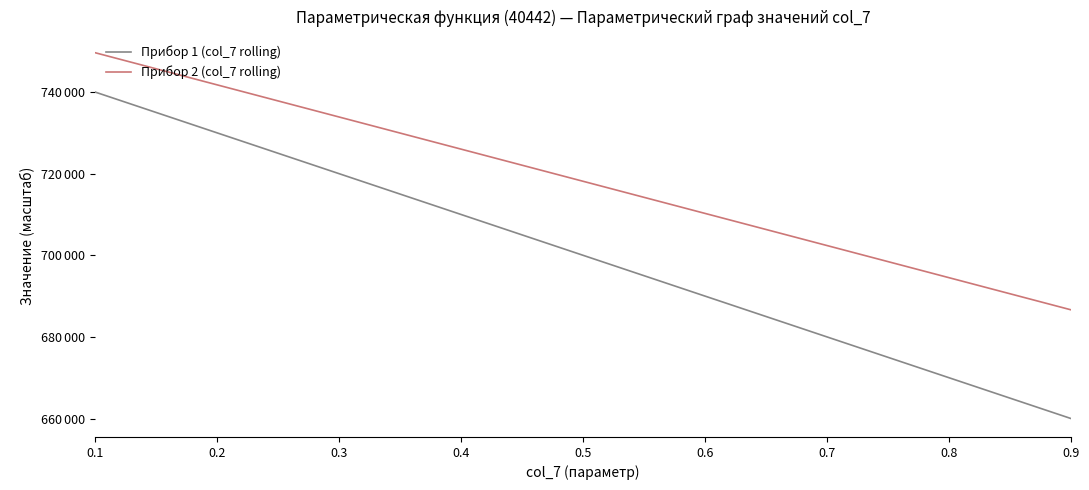

Does the chart have visible grid lines?

No